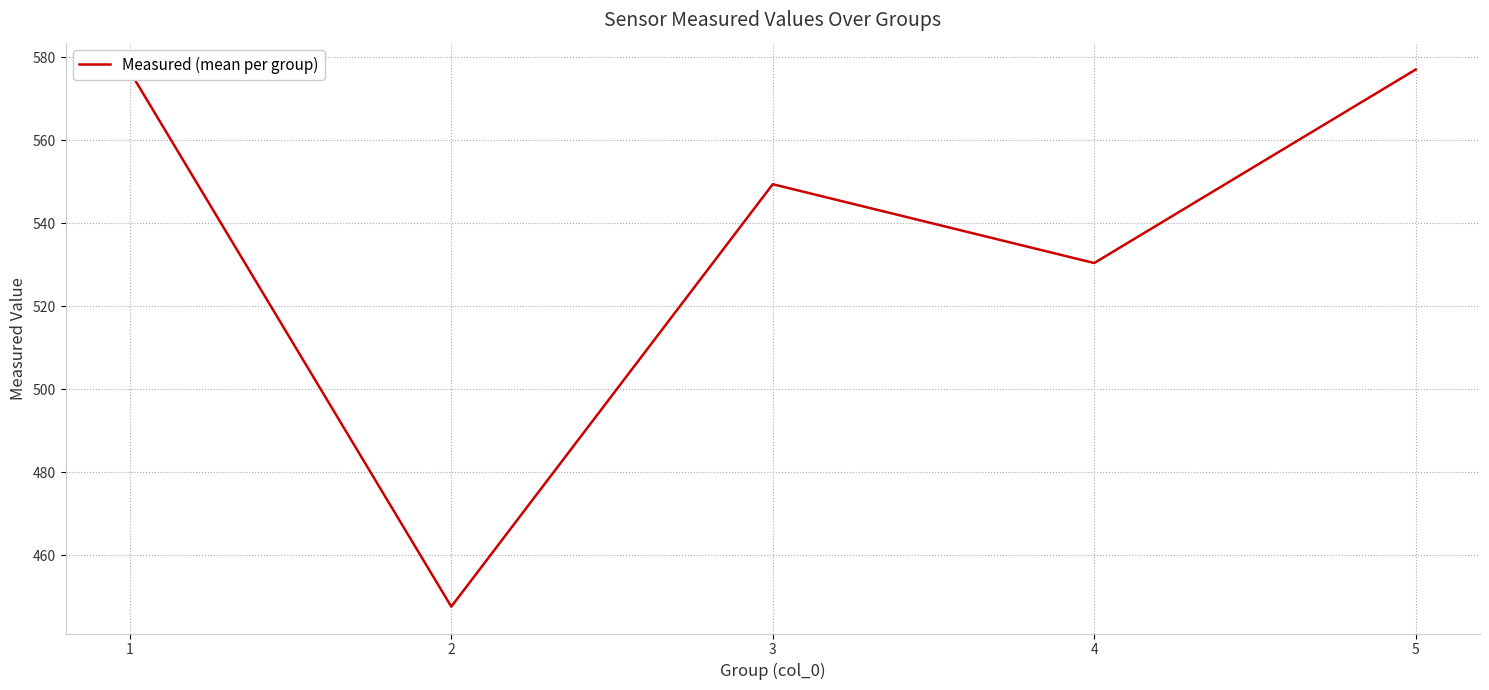

Approximately how many times larger is the value at 4 compared to 5?

0.9